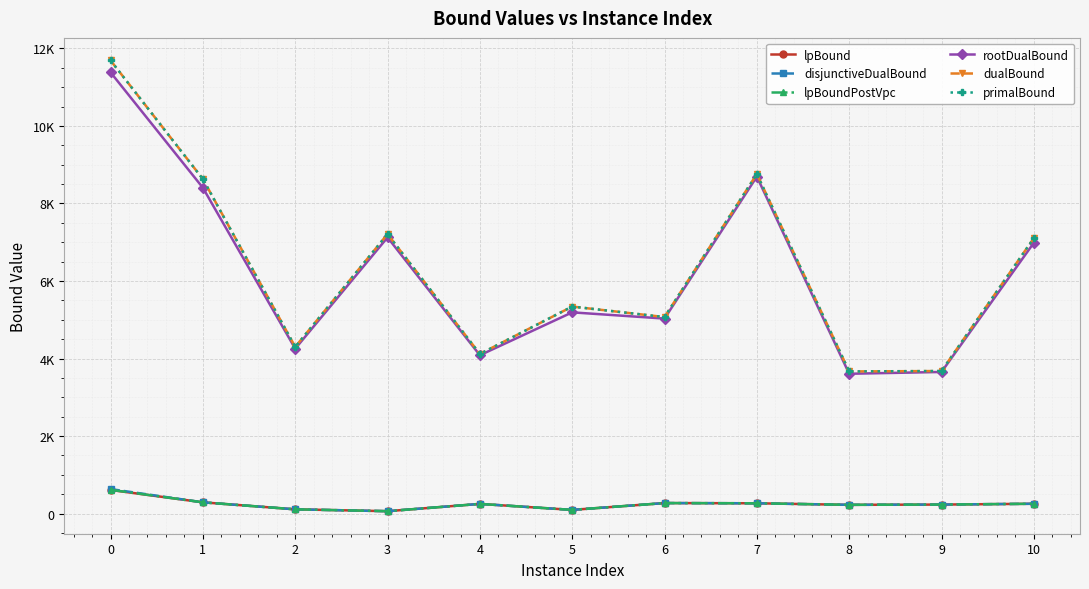

Does the chart have visible grid lines?

Yes